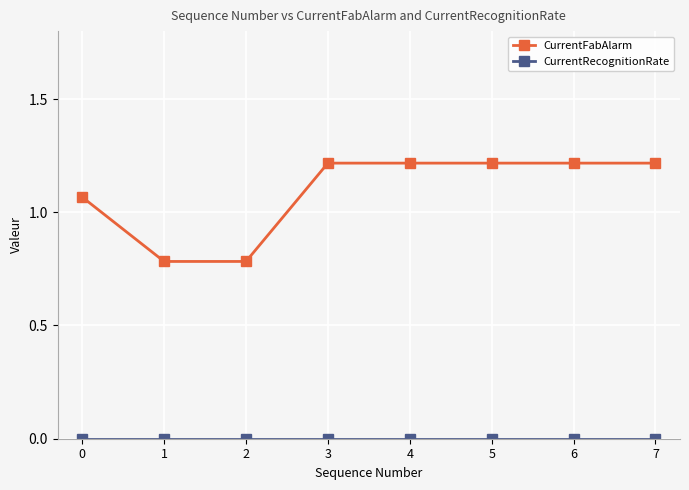

What is the sum of all CurrentFabAlarm values?

8.7